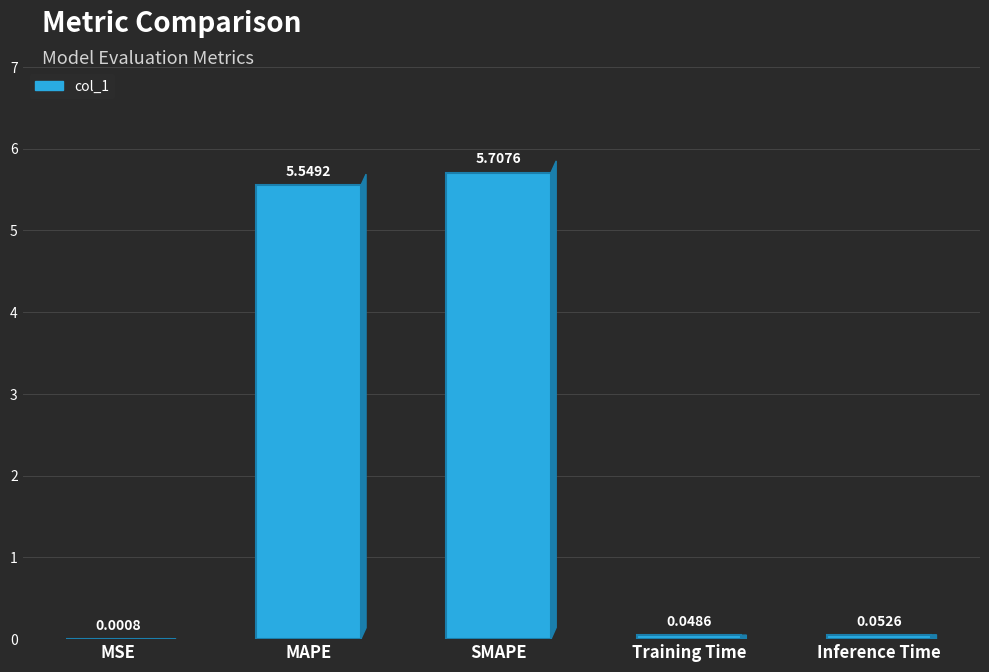

What is the sum of all values?

11.4